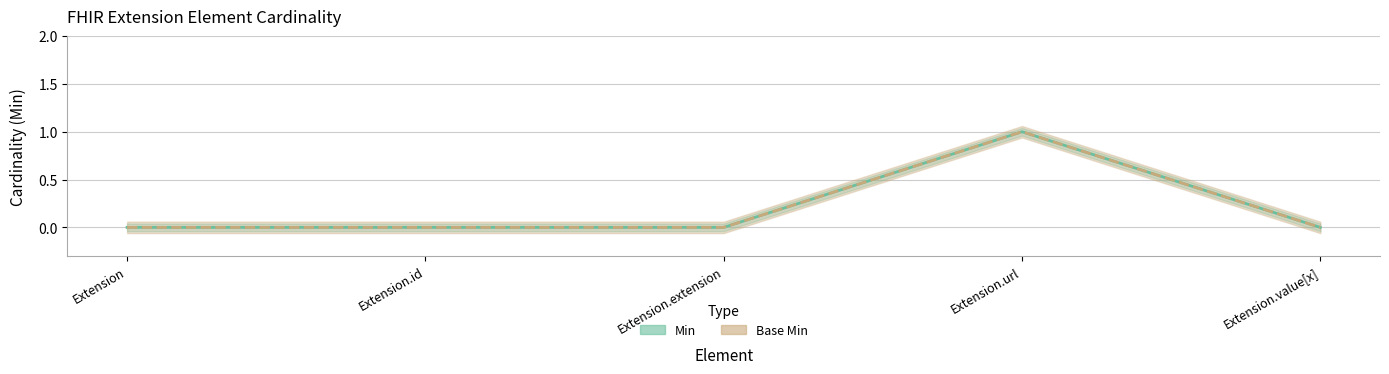

Which series changed the most between Extension.id and Extension.extension?

Min